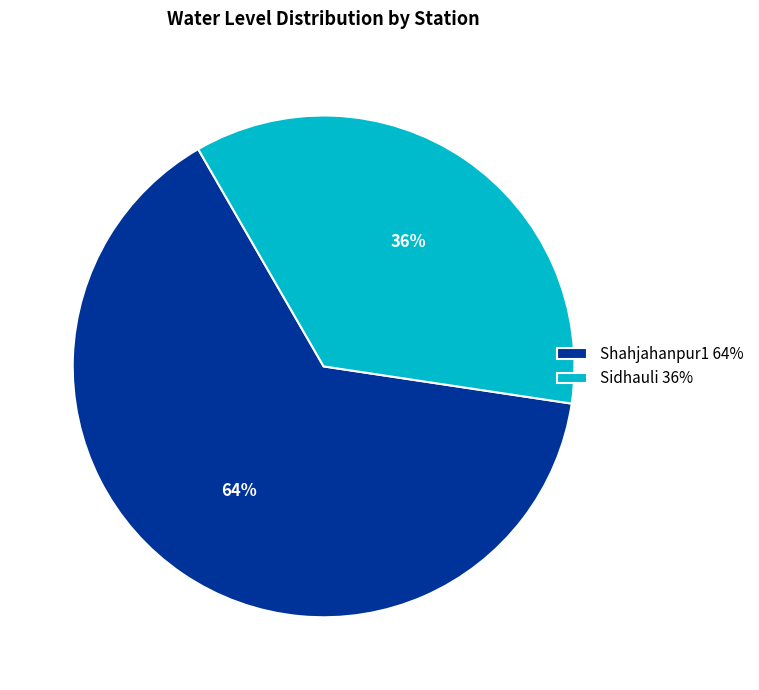

The Shahjahanpur1 slice represents 64% of the pie. True or false?

True